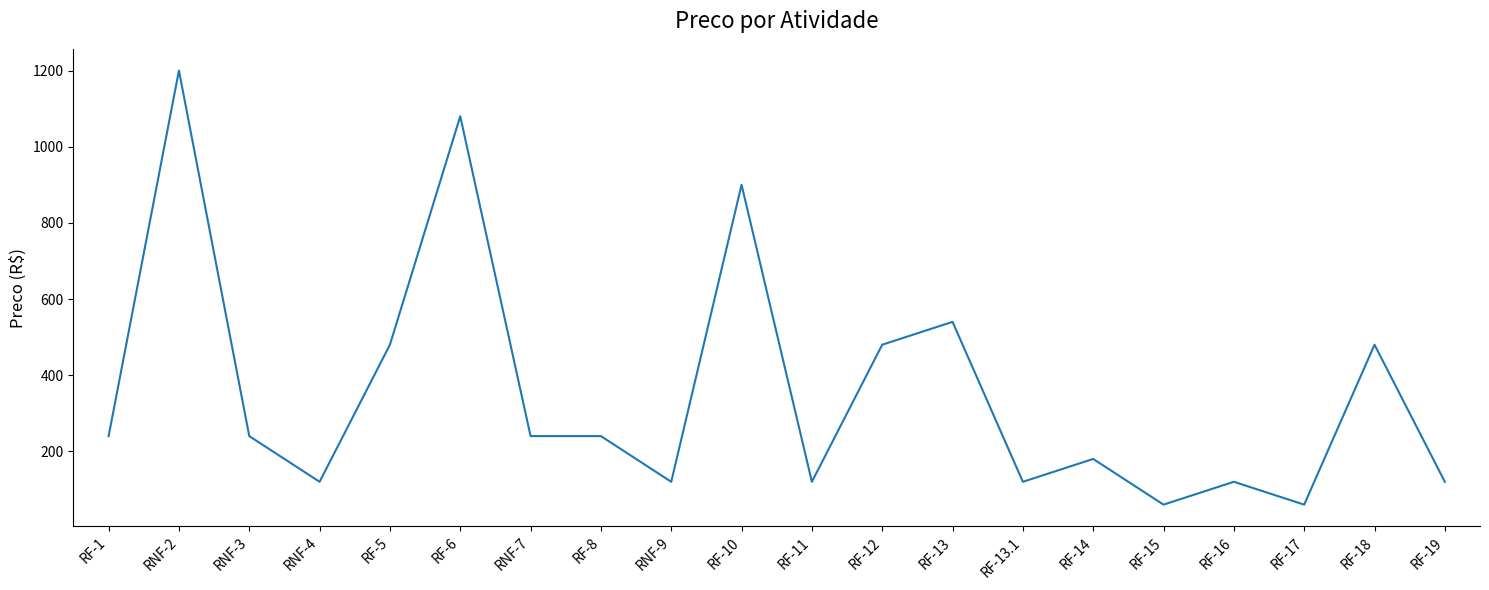

True or false: the data has more than 1 interior local peaks.

True